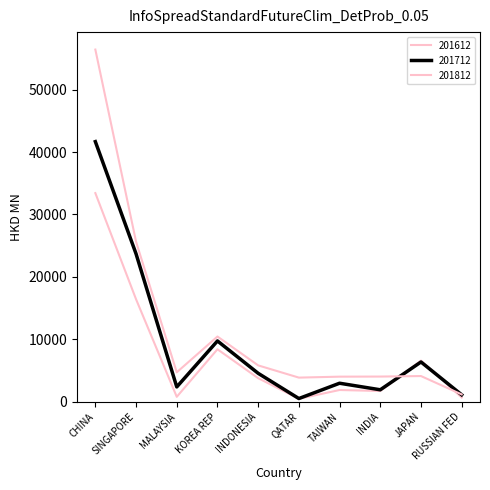

What is the sum of all 201612 values?

74088.8